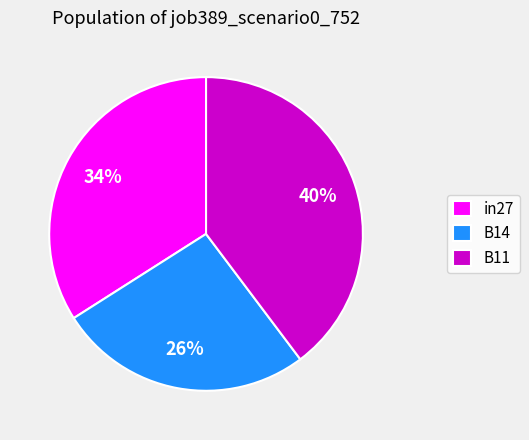

Which has a higher value, in27 or B11?

B11